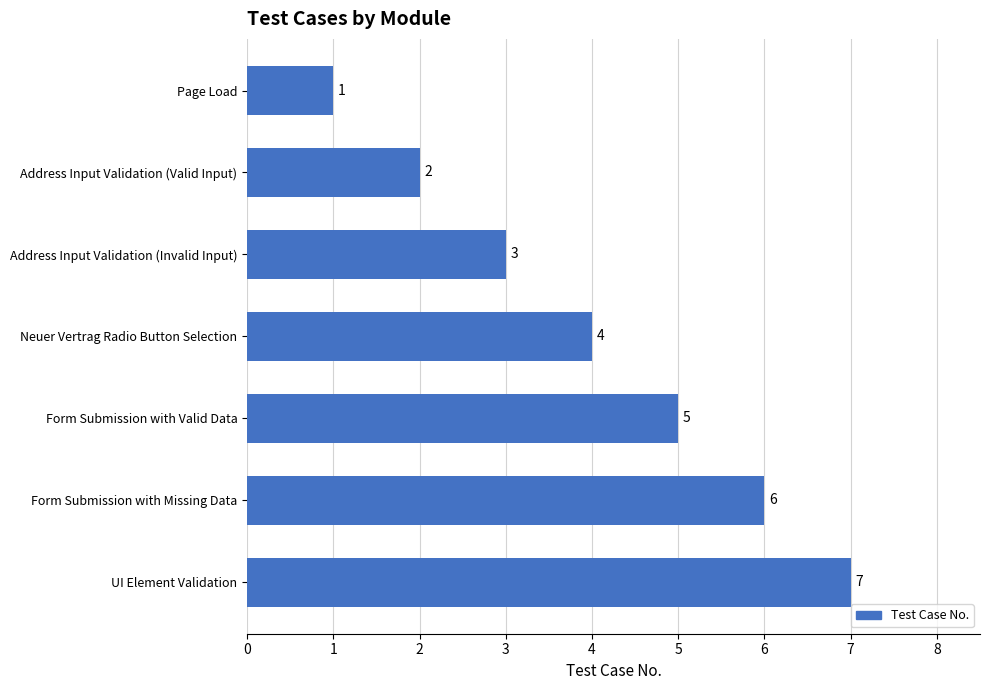

At which category does the chart reach its peak across all series?

UI Element Validation